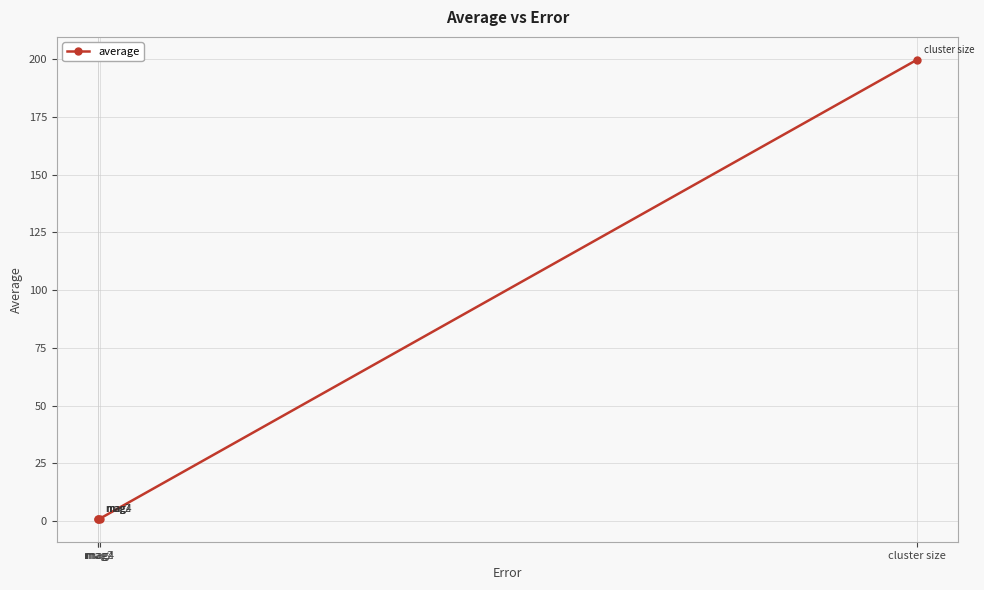

What is the greatest value displayed?

199.7